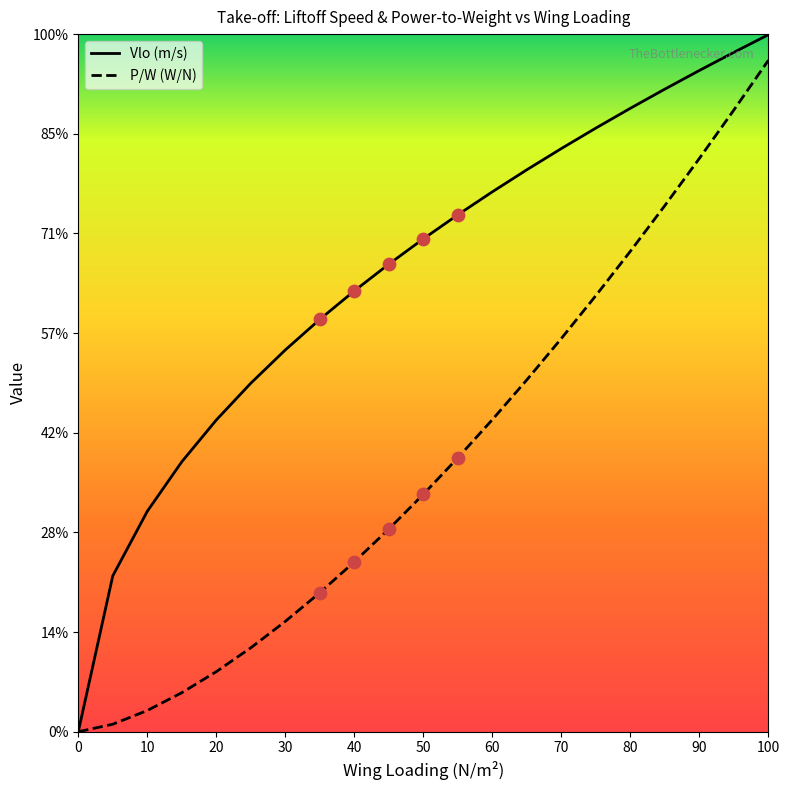

Which series has the largest total across all categories?

Vlo (m/s)